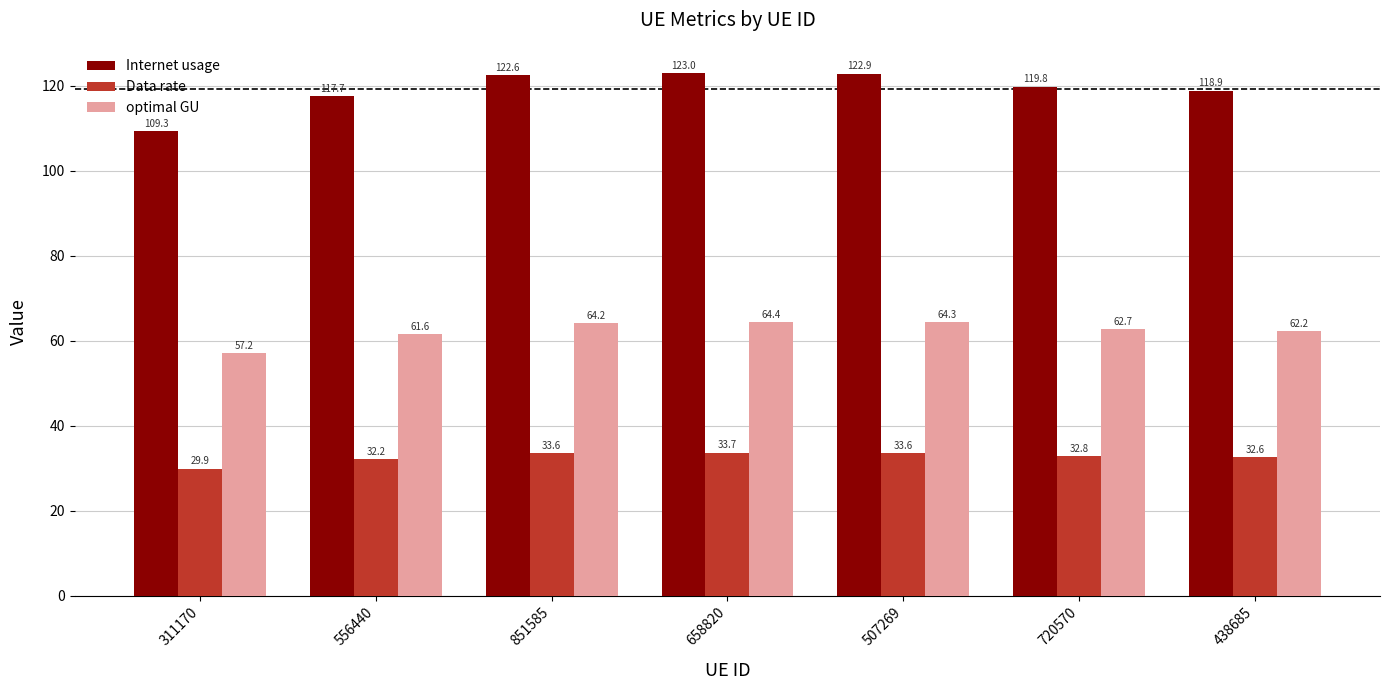

How many groups of bars are there?

7